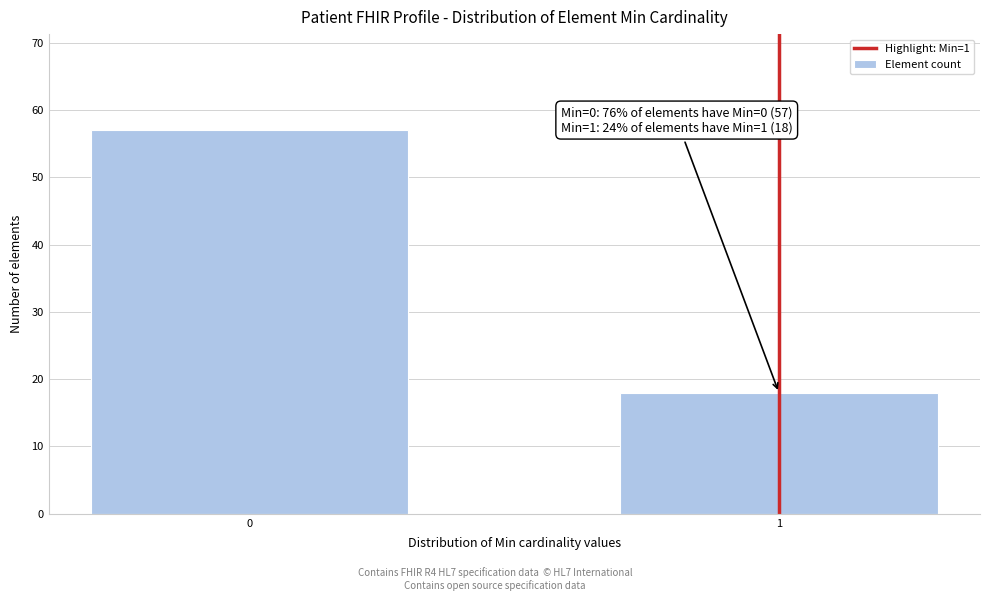

Reading left to right, list all the values displayed in this chart.

57	18